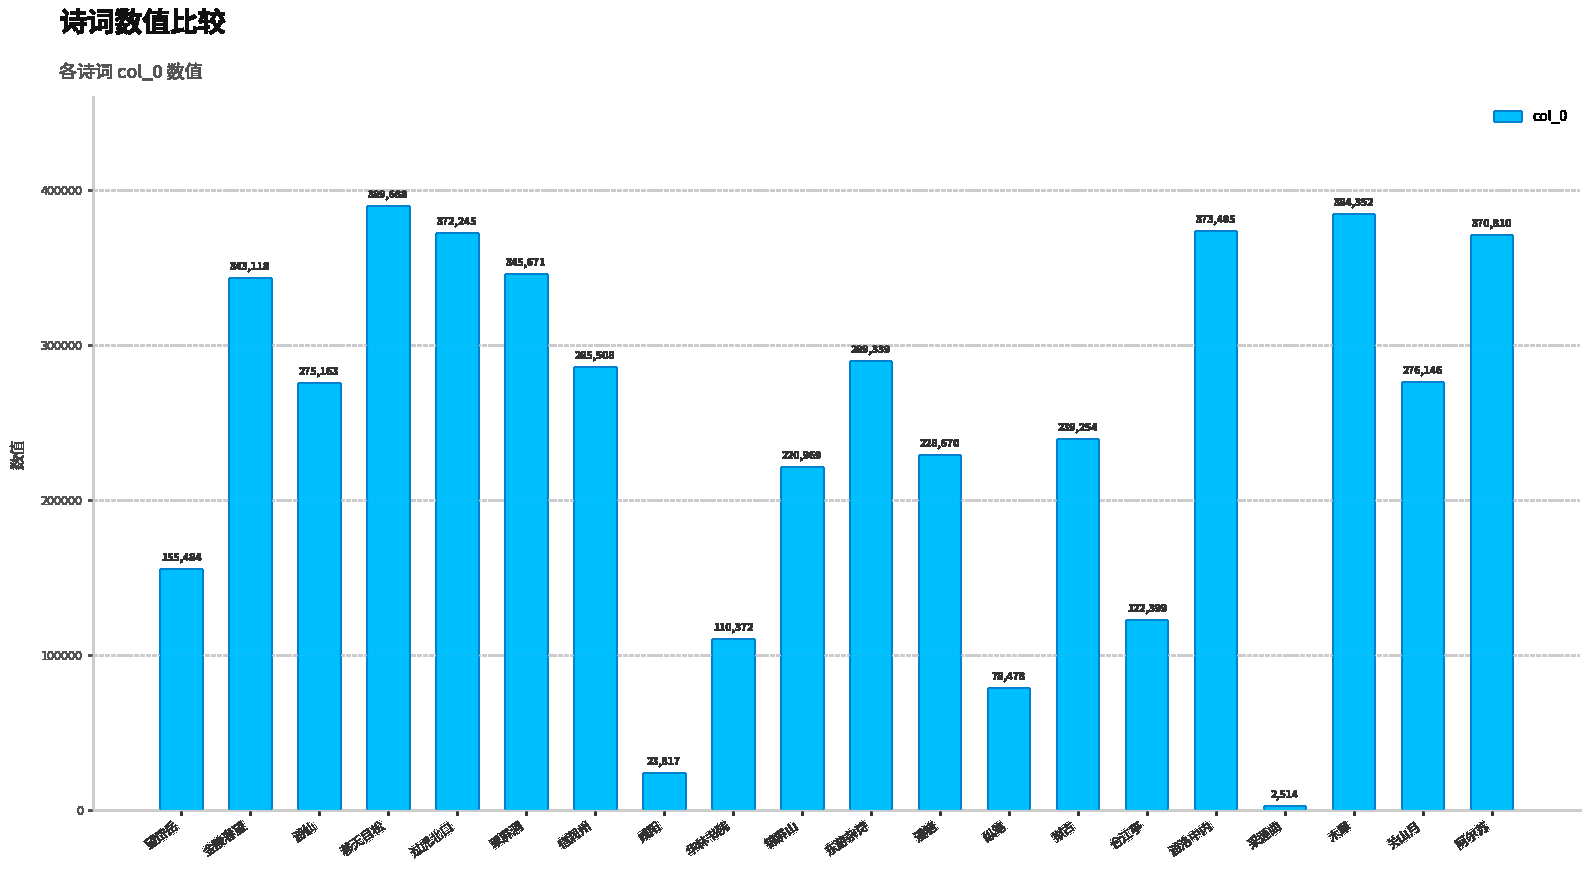

Count the number of categories in the chart.

20